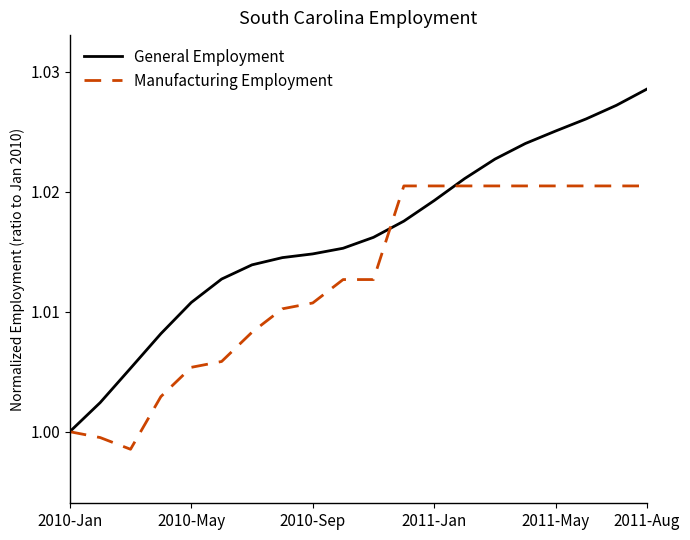

Which series has the largest total across all categories?

General Employment